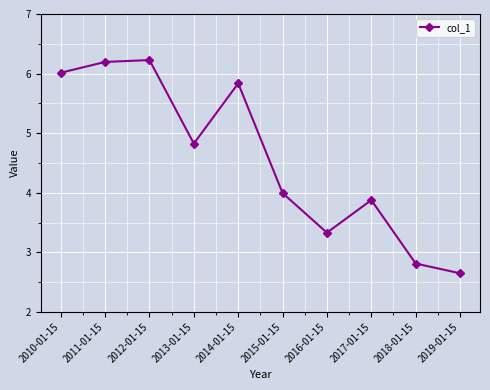

Approximately how many times larger is the value at 2017-01-15 compared to 2016-01-15?

1.2